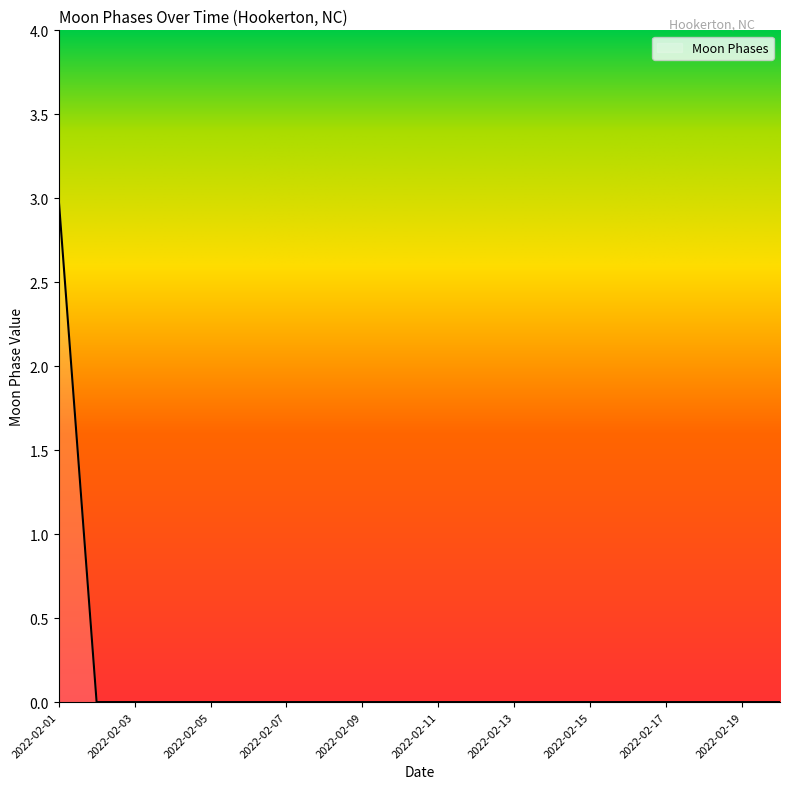

How many categories are shown in the chart?

20